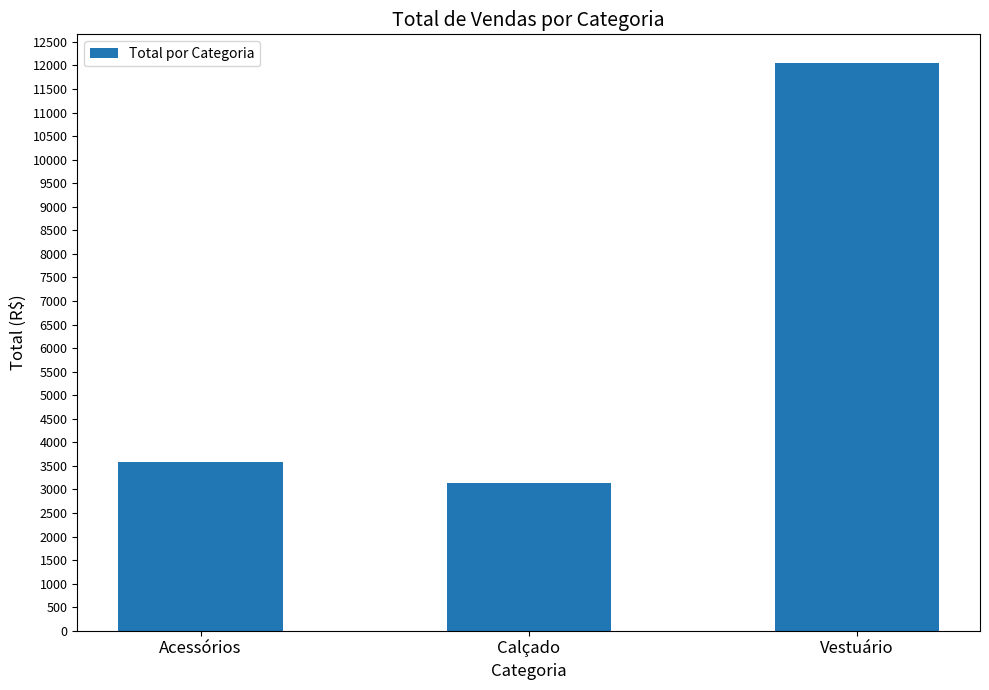

What is the smallest value displayed?

3132.0